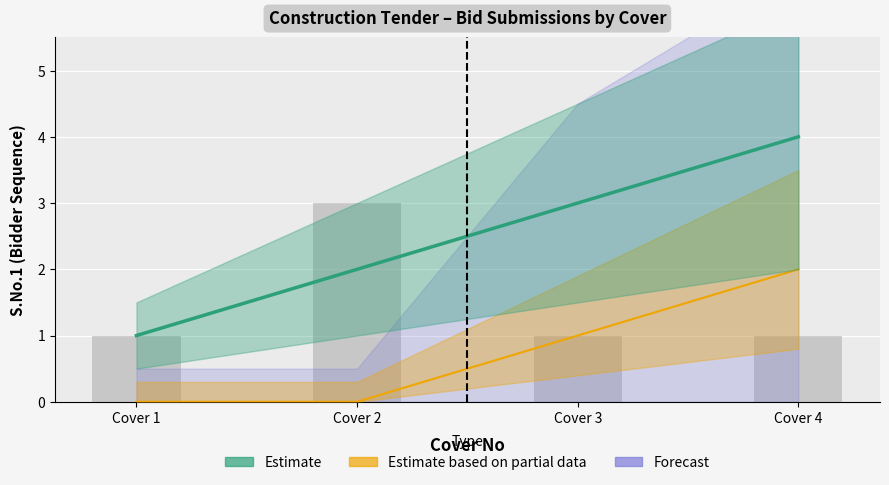

The value of Estimate based on partial data at Cover 4 is 1. True or false?

False